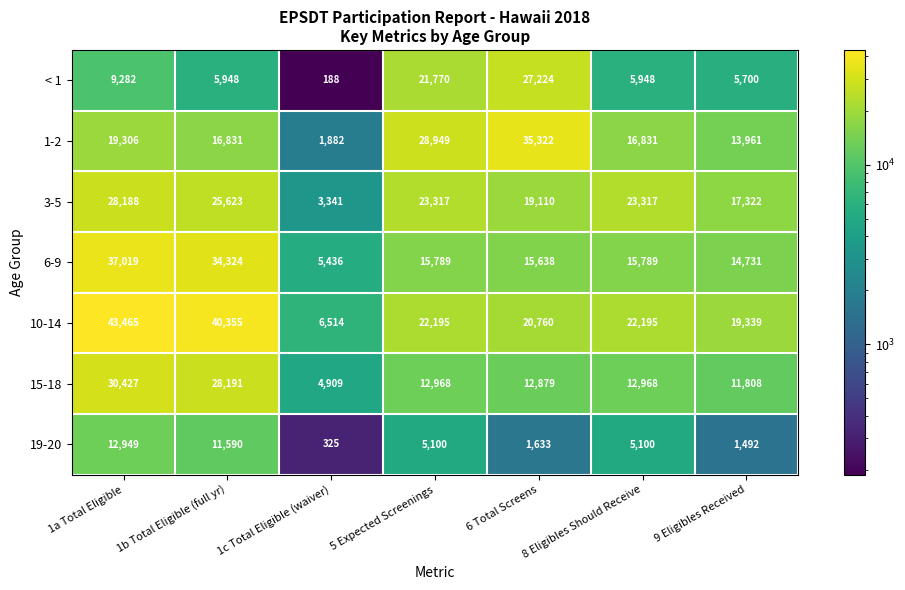

At 6 Total Screens, list the series in order from smallest to largest.

19-20, 15-18, 6-9, 3-5, 10-14, < 1, 1-2